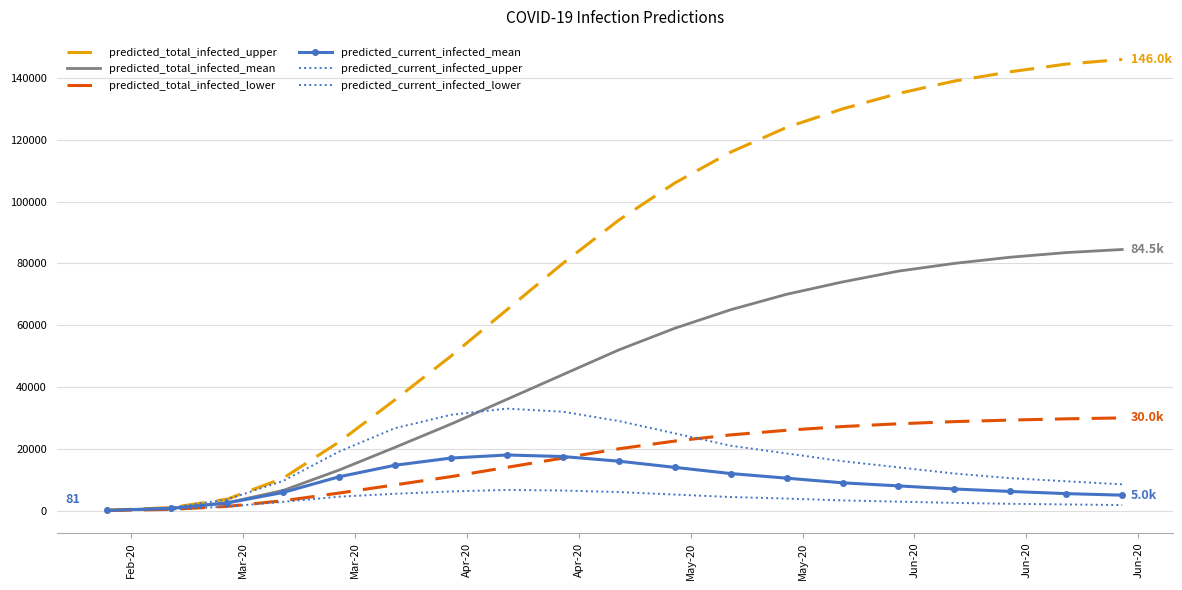

True or false: predicted_total_infected_mean and predicted_current_infected_mean cross at least once.

False